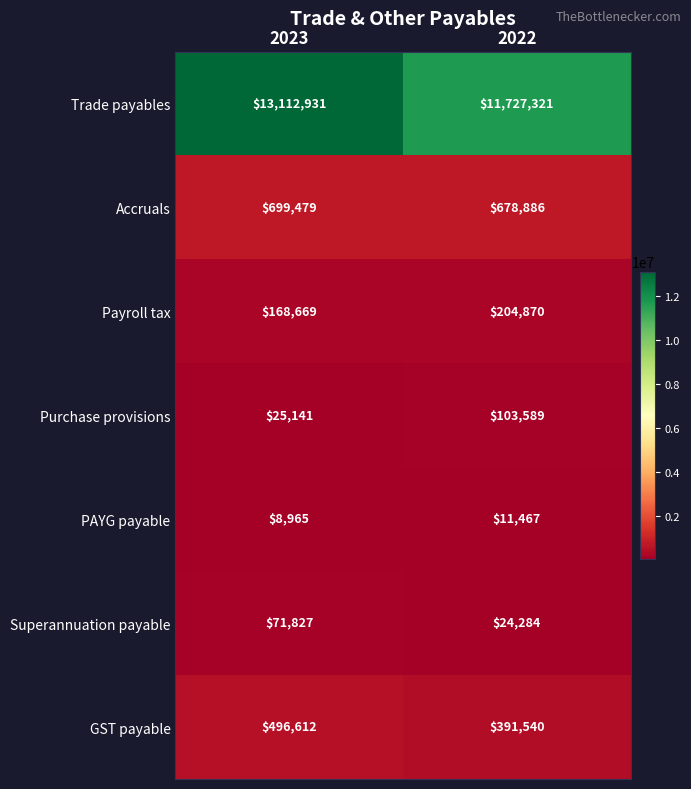

What is the difference between the highest and lowest values at 2023?

13103966